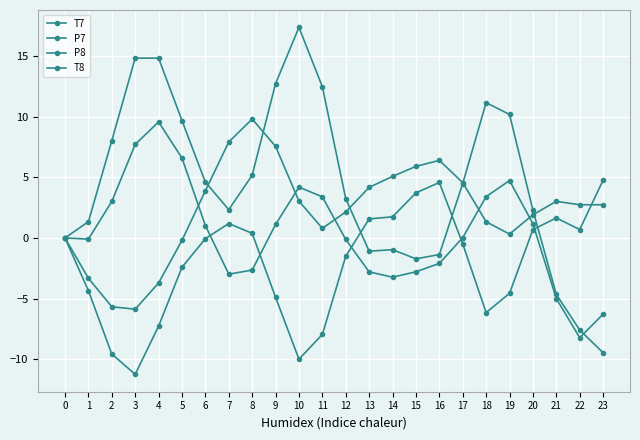

Does the chart have visible grid lines?

Yes